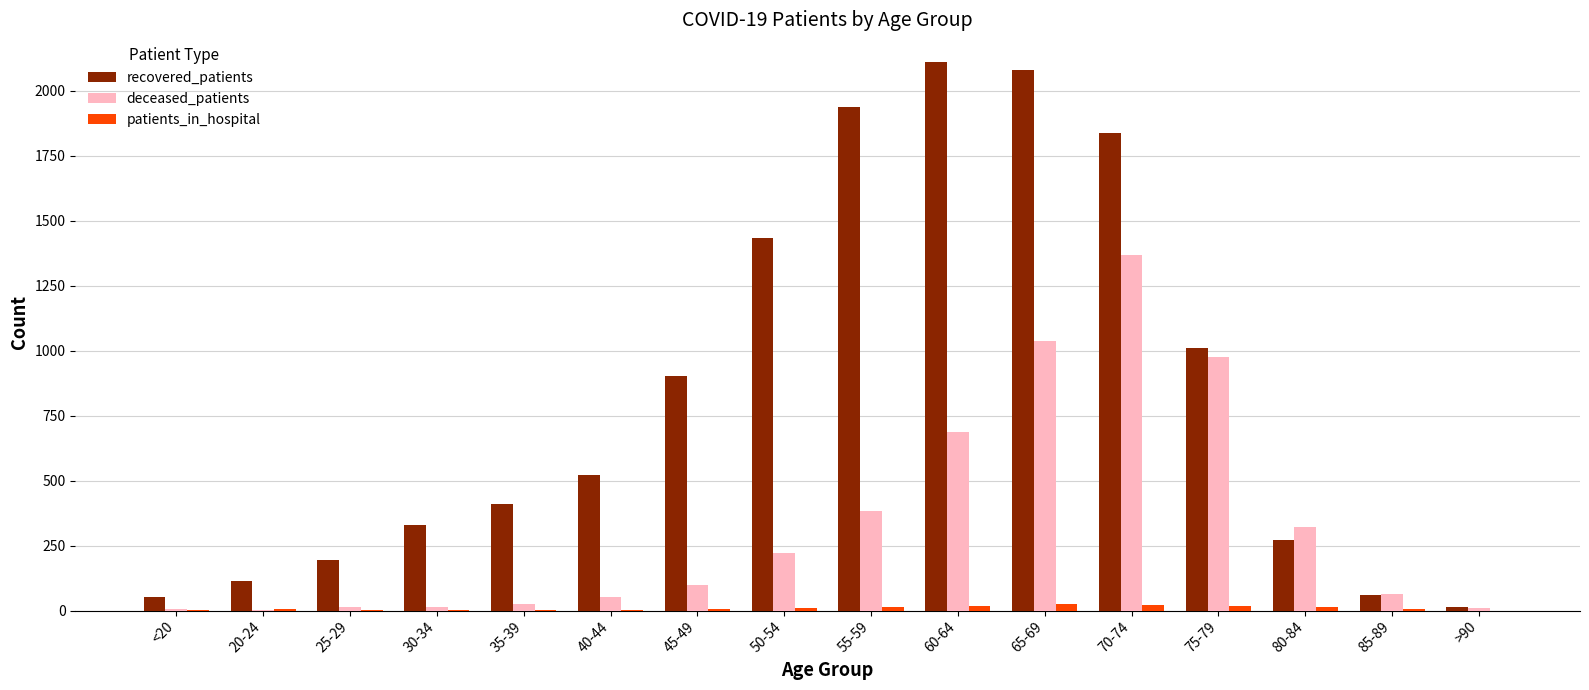

How many categories are shown in the chart?

16